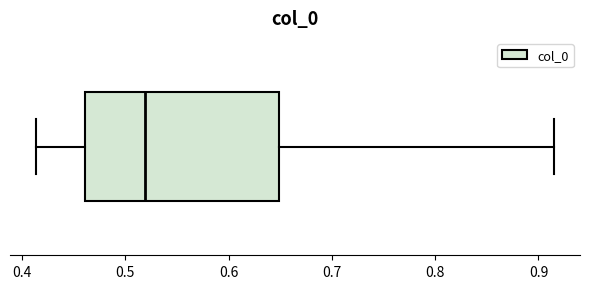

Where does the right whisker of the box end on the x-axis? The values are not printed on the chart, so give them approximately, as read against the axis.

0.92